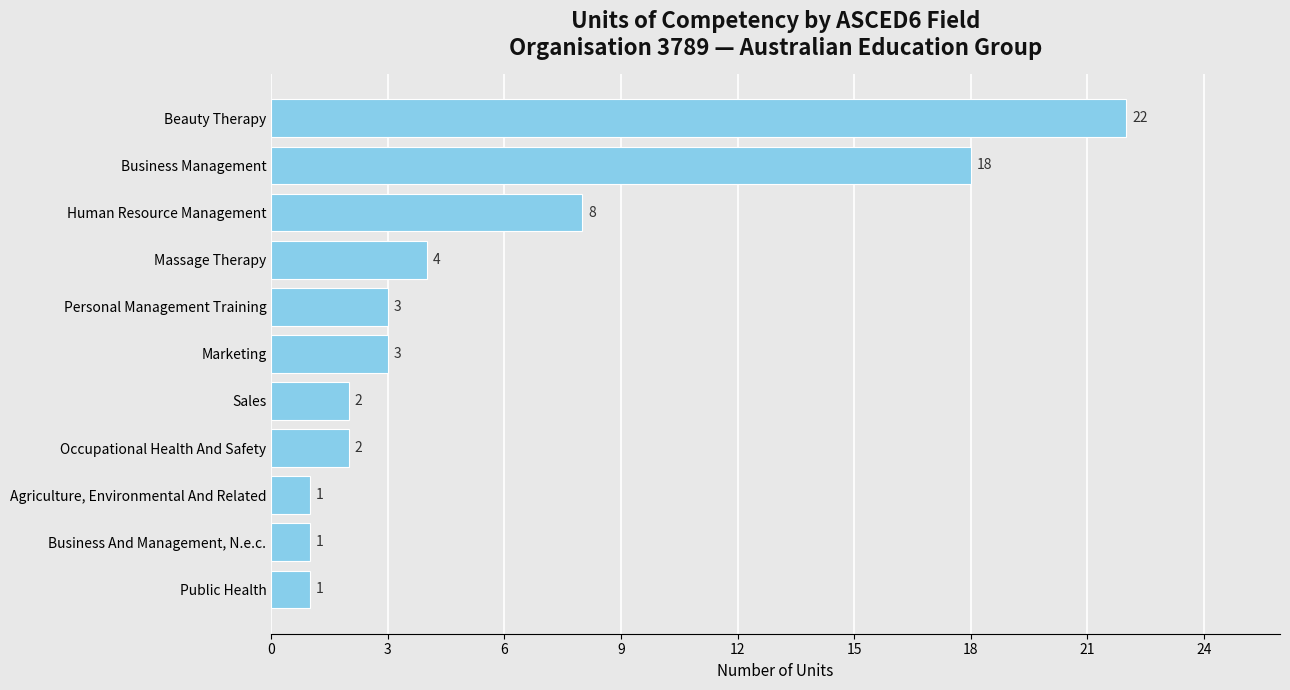

How many categories are shown in the chart?

11